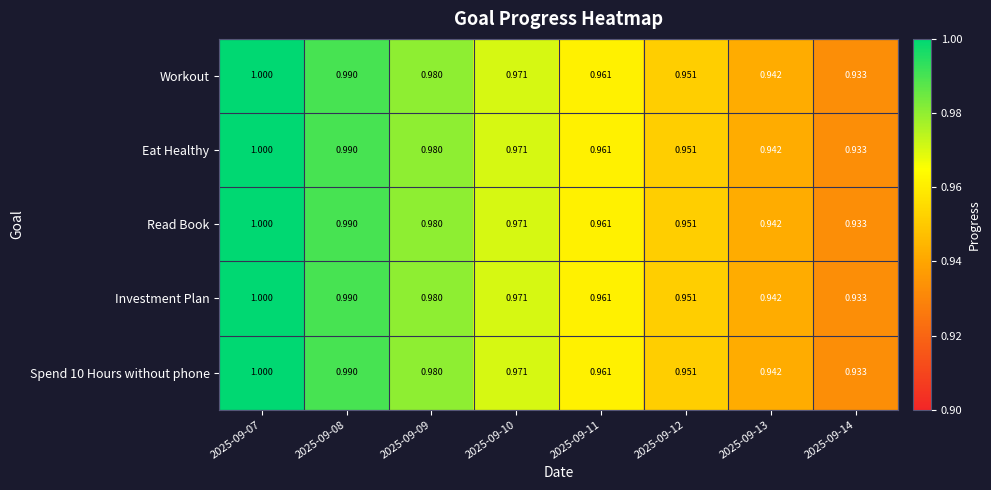

What is the total value across all series at 2025-09-09?

4.9